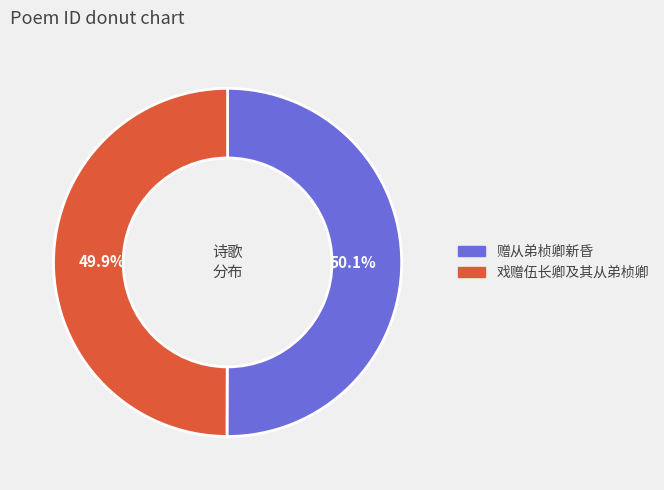

Does any single category account for the majority?

Yes